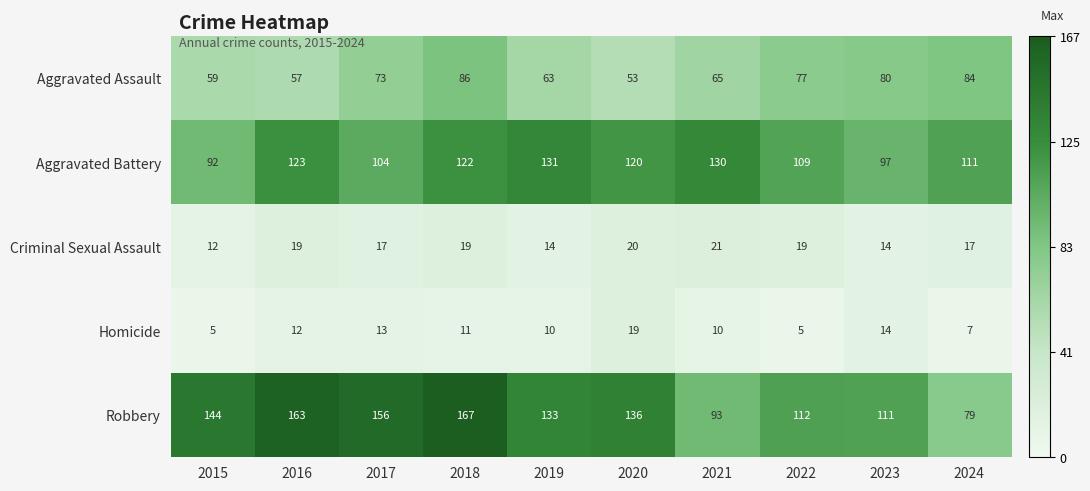

Which series changed the most between 2016 and 2022?

Robbery